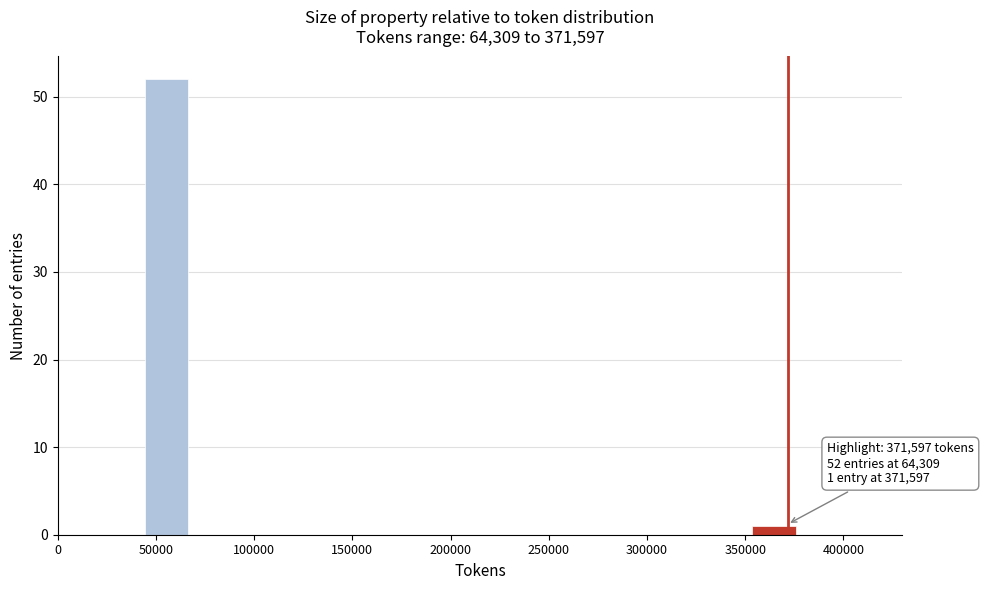

Which range on the x-axis has the tallest bar?

45000 to 65000